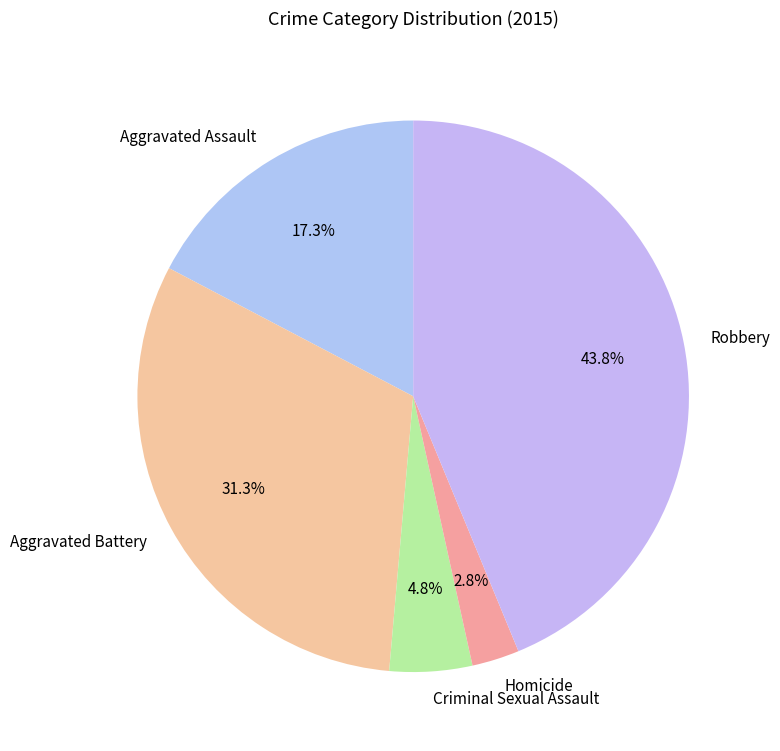

What percentage is the Aggravated Battery slice, to the nearest percent?

31%